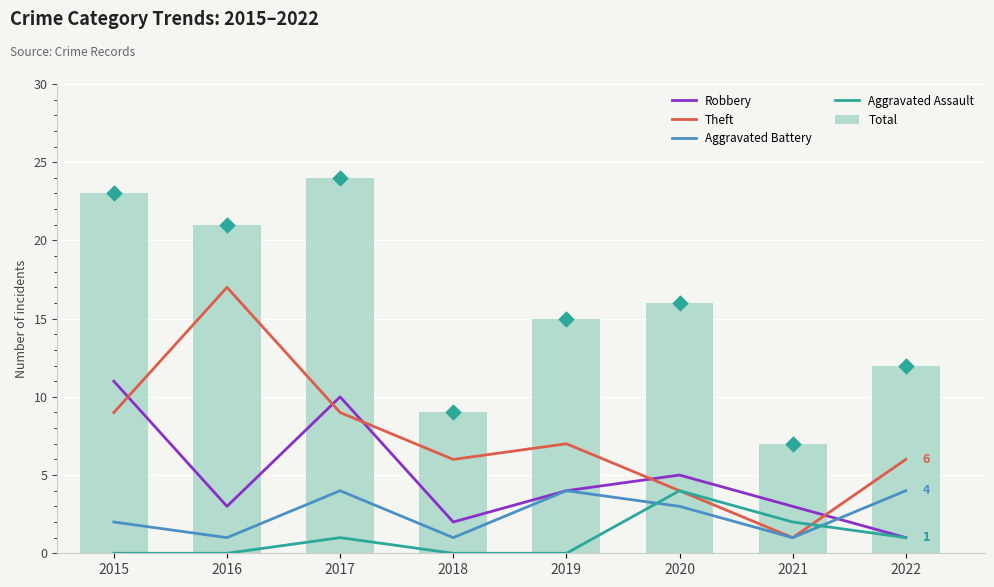

Which series has the largest total across all categories?

Total